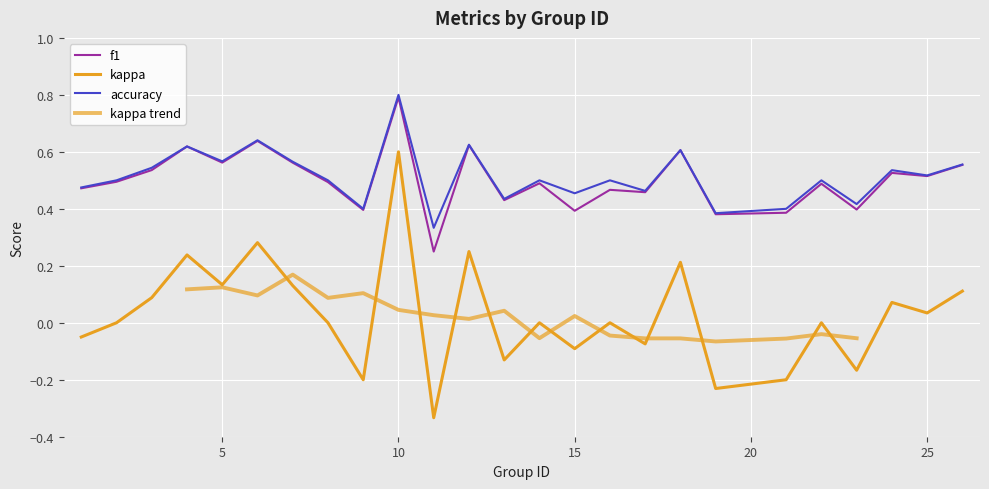

What is the difference between the maximum and minimum values in the f1 series?

0.5